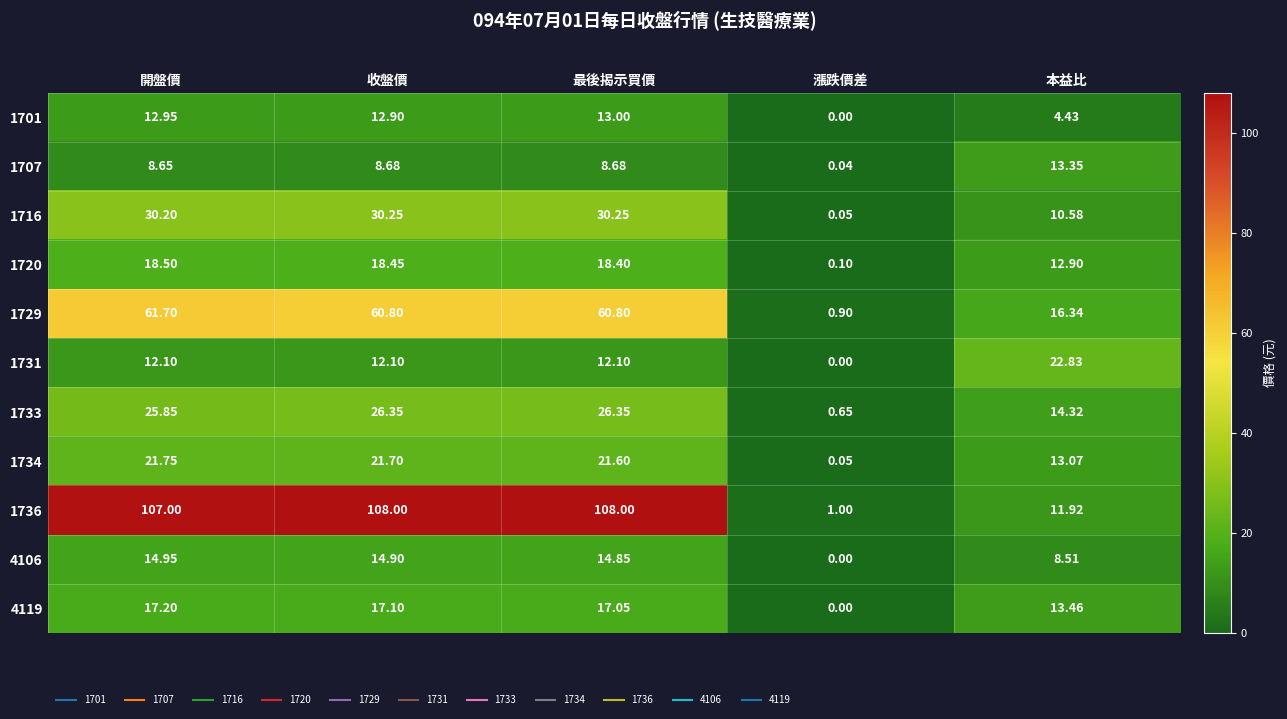

At which label does 1734 first exceed 21?

開盤價